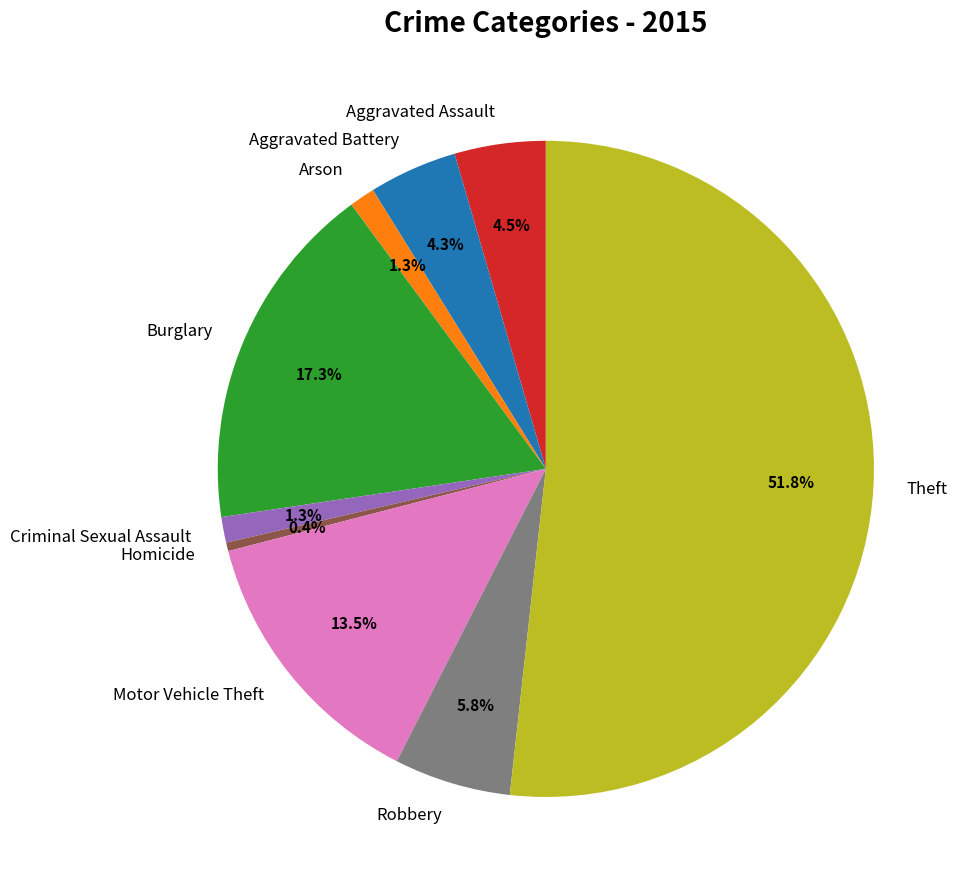

What is the smallest slice in the pie chart?

Homicide